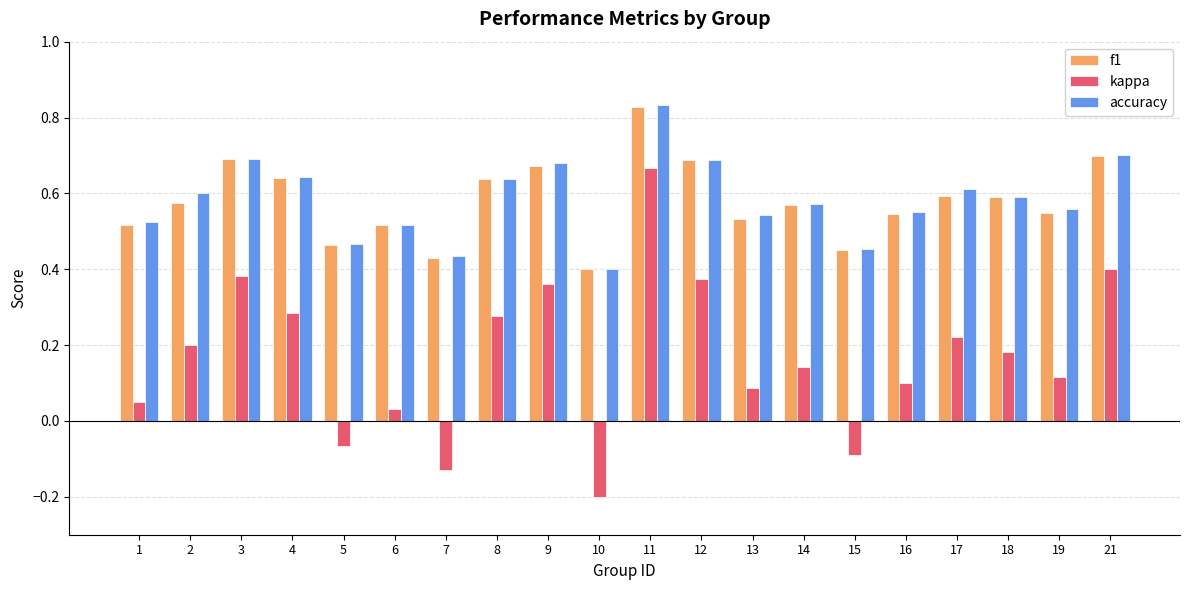

What is the minimum value shown in the chart?

-0.2